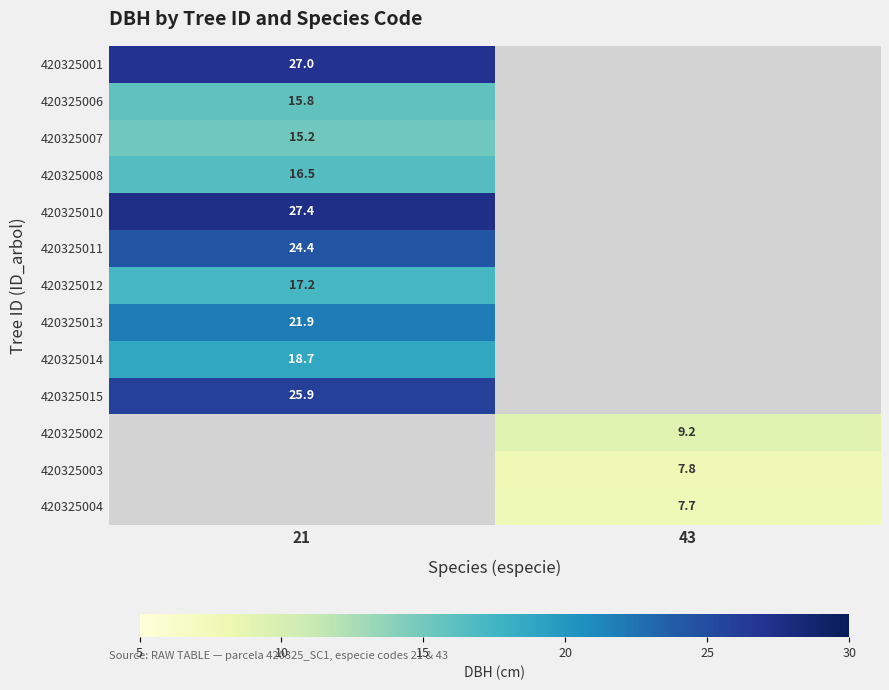

Is it true that 420325003 equals 11.3 at 43?

False